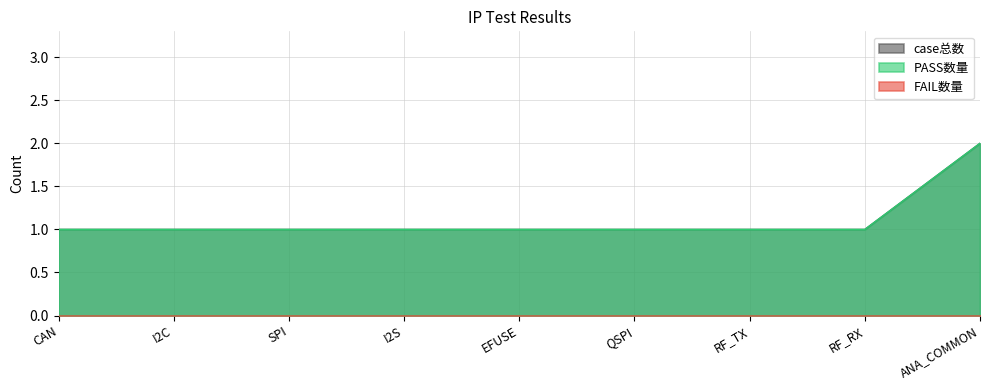

At which category is the sum across all series the highest?

ANA_COMMON